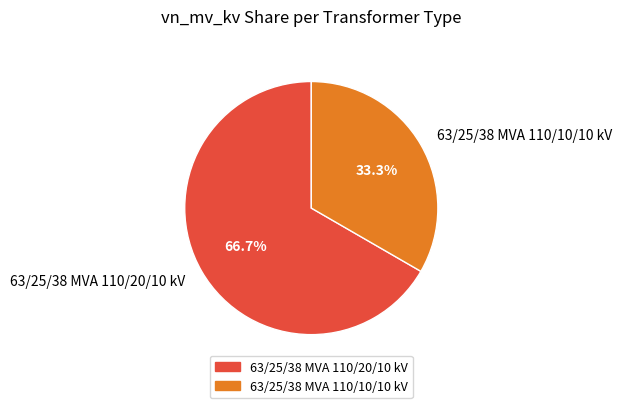

What is the ratio of the value at 63/25/38 MVA 110/20/10 kV to the value at 63/25/38 MVA 110/10/10 kV?

2.0